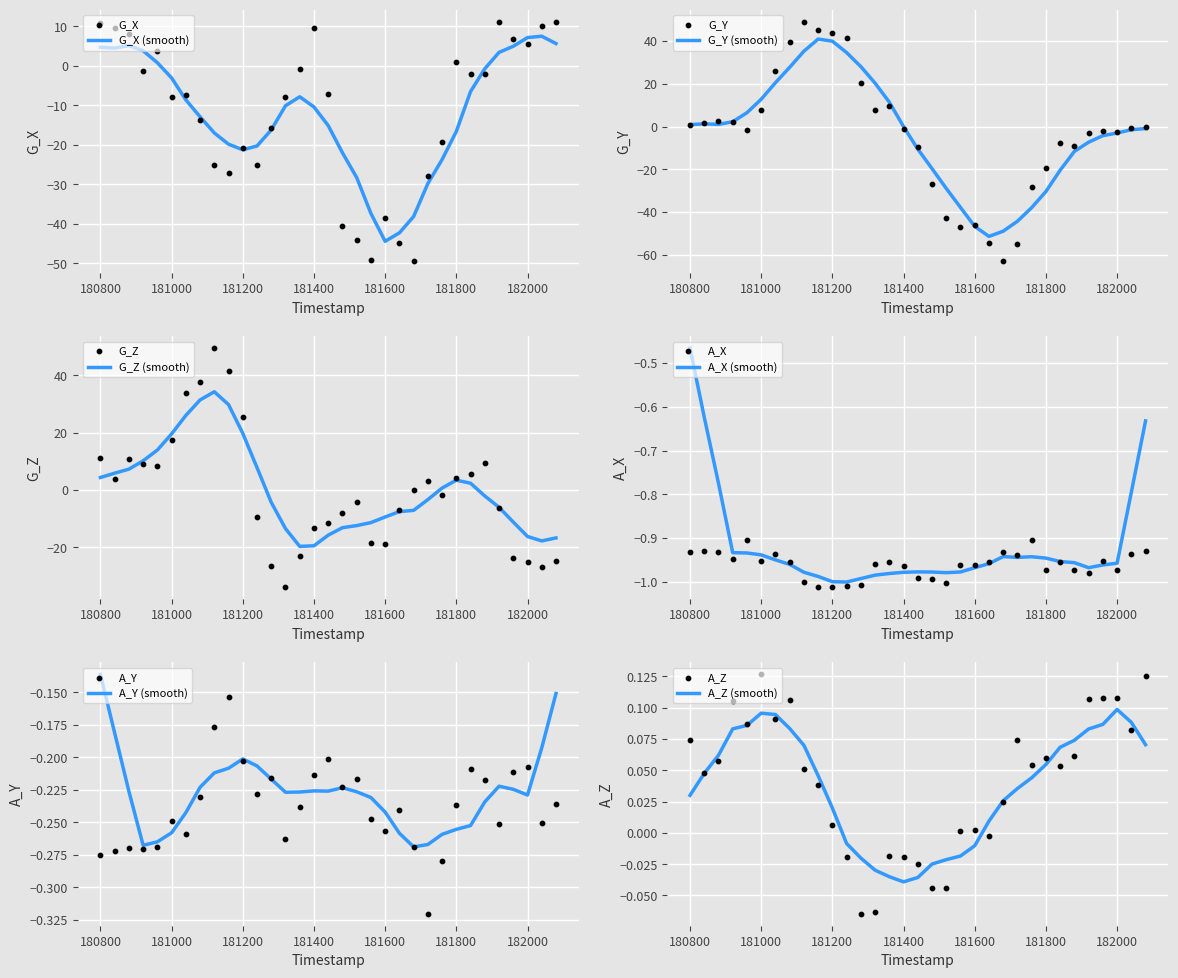

Which series has the largest Y range (max minus min)?

G_Y